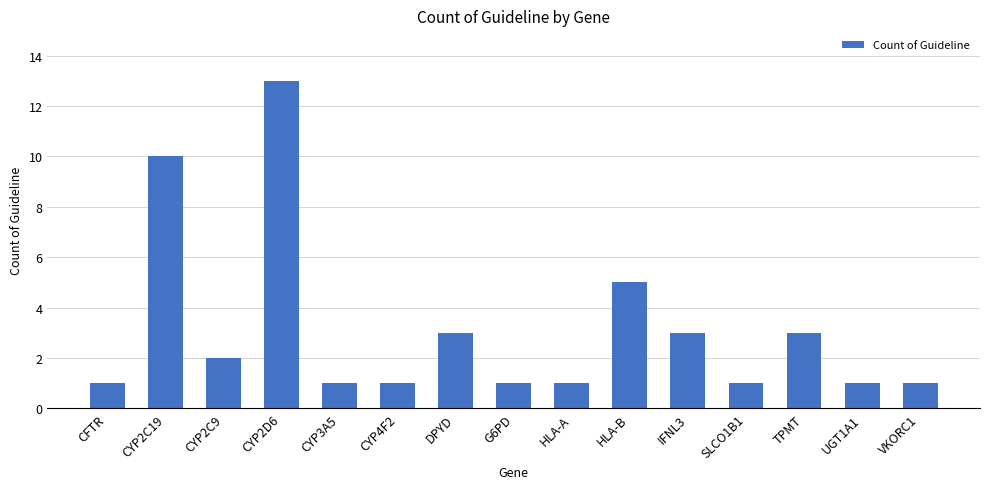

Reading right to left, extract all data points from this chart.

1	1	3	1	3	5	1	1	3	1	1	13	2	10	1